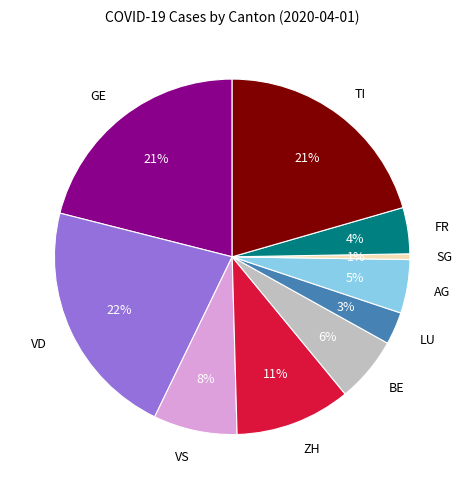

How many segments does this pie chart have?

10